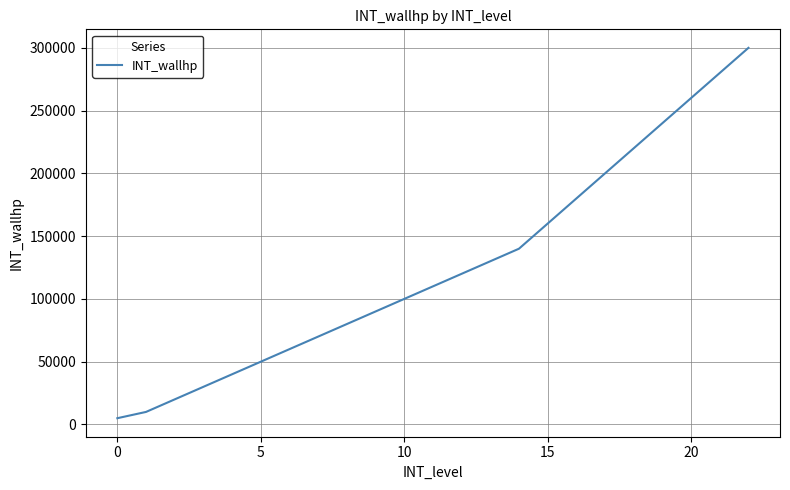

What is the difference between the maximum and second lowest values?

290000